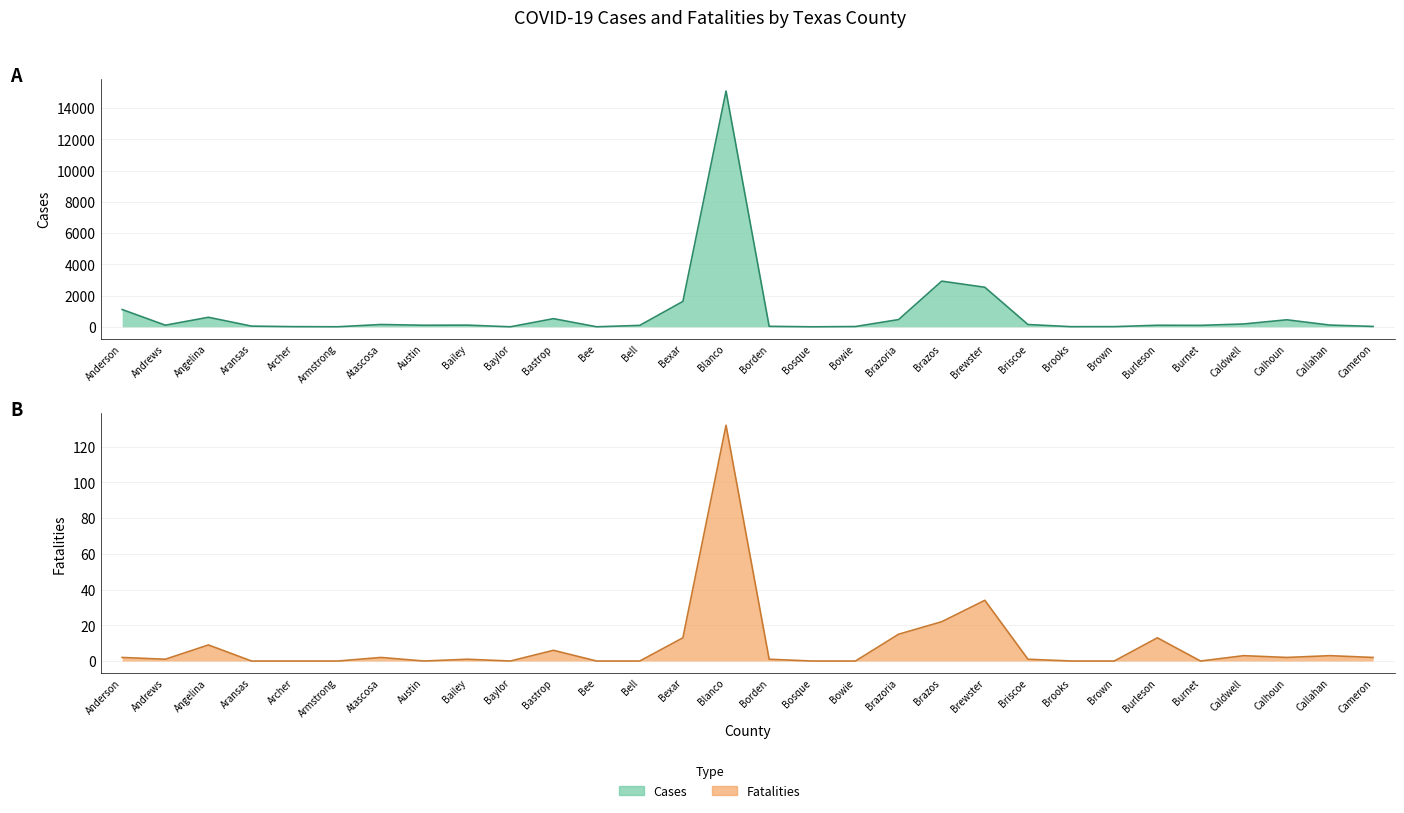

True or false: Cases and Fatalities intersect in this chart.

False